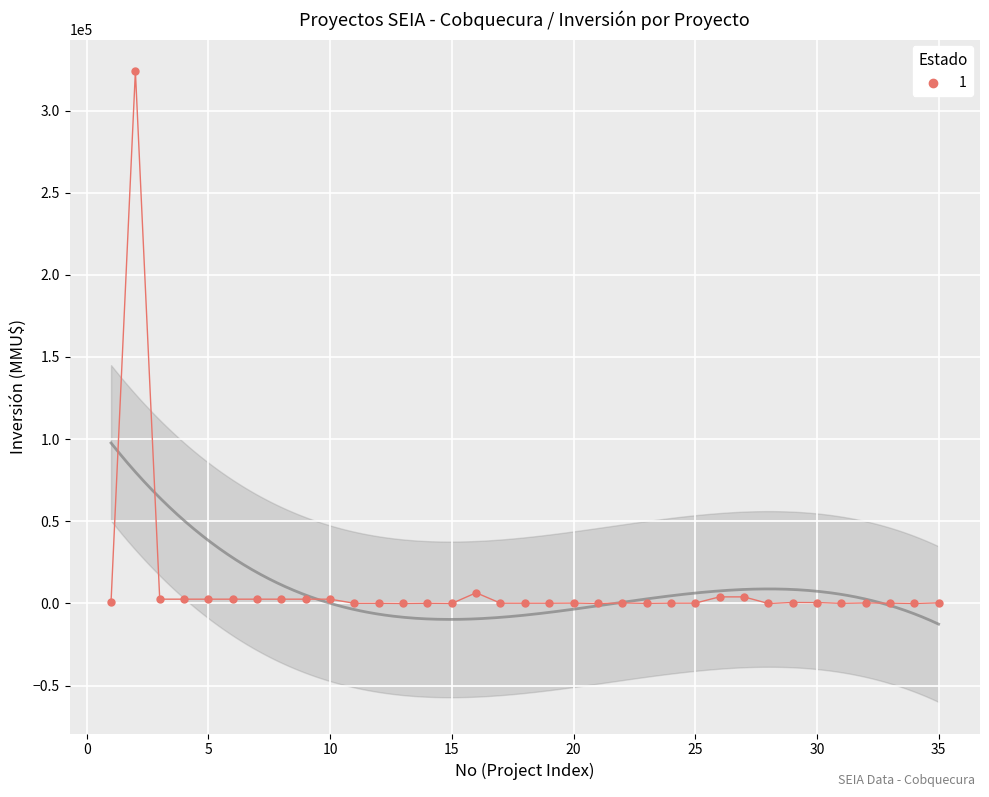

What is the range of Y values (max minus min)?

324020